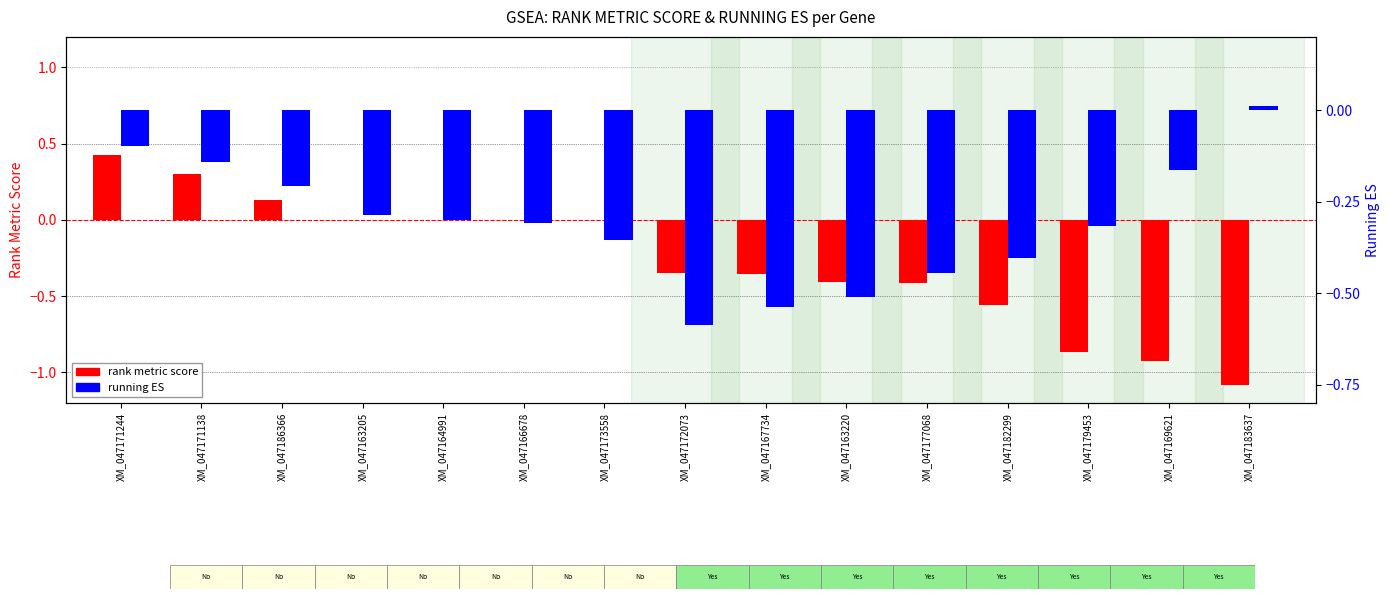

Reading left to right, list all the values displayed in this chart.

RANK METRIC SCORE: 0.4	0.3	0.1	0.0	0.0	0.0	0.0	-0.3	-0.4	-0.4	-0.4	-0.6	-0.9	-0.9	-1.1
RUNNING ES: -0.1	-0.1	-0.2	-0.3	-0.3	-0.3	-0.4	-0.6	-0.5	-0.5	-0.4	-0.4	-0.3	-0.2	0.0